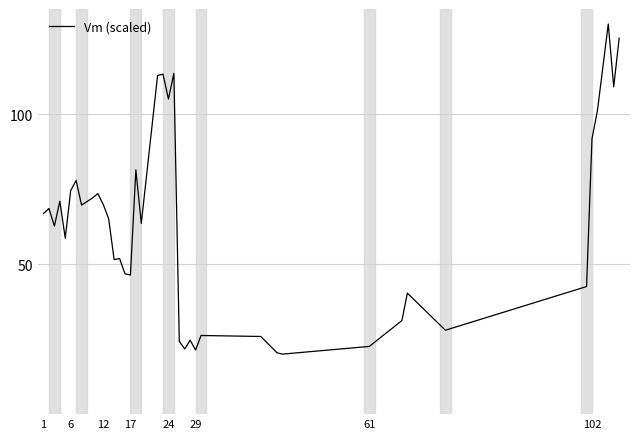

What is the minimum value shown in the chart?

20.0